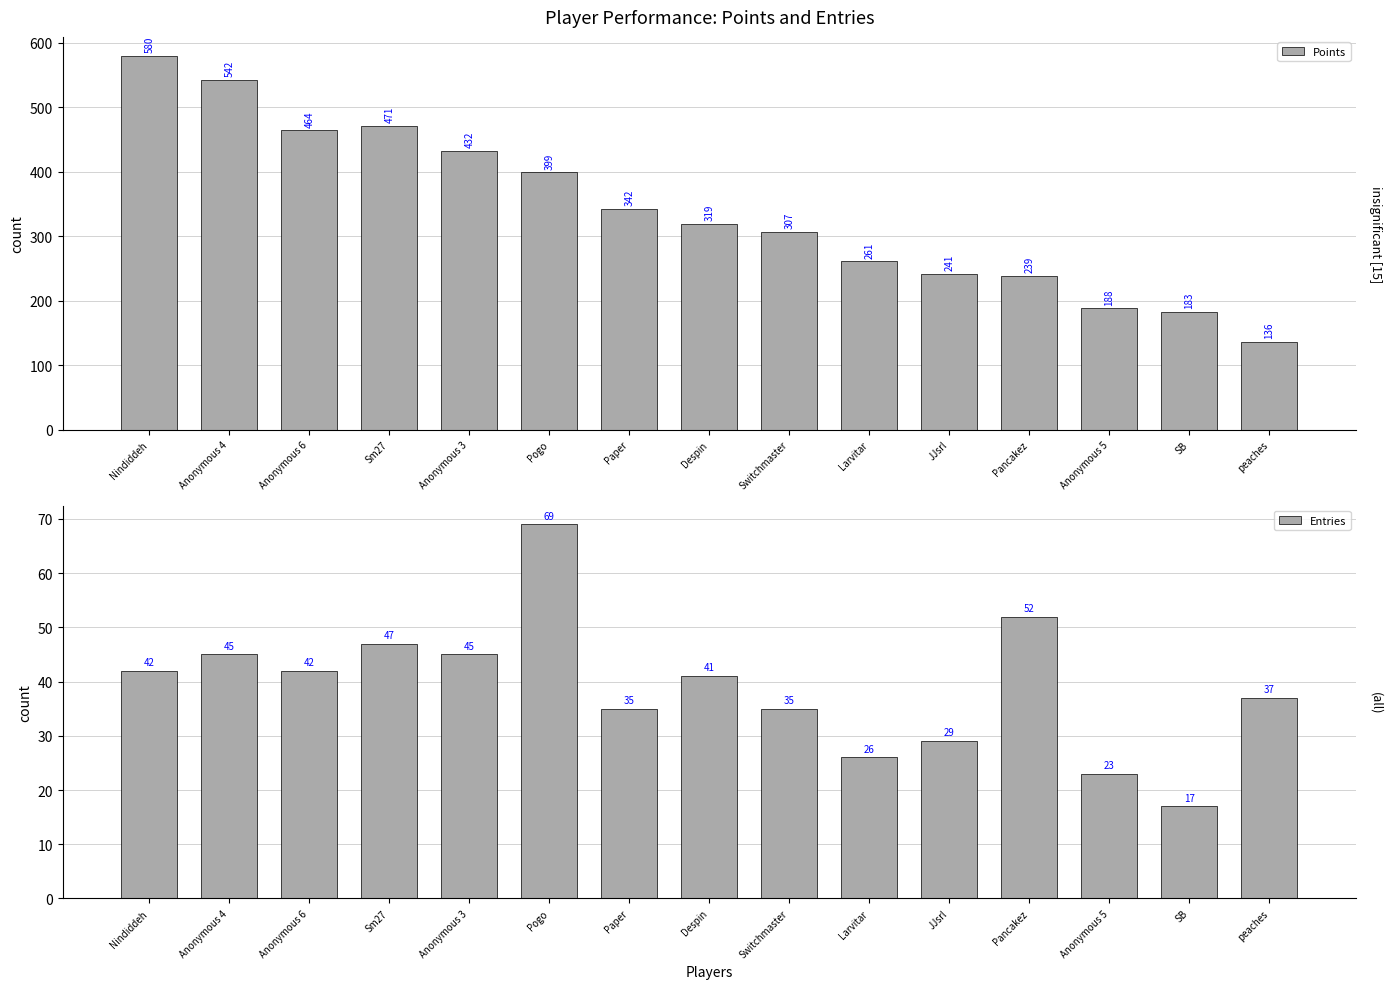

Which category has the lowest value in the Entries series?

SB